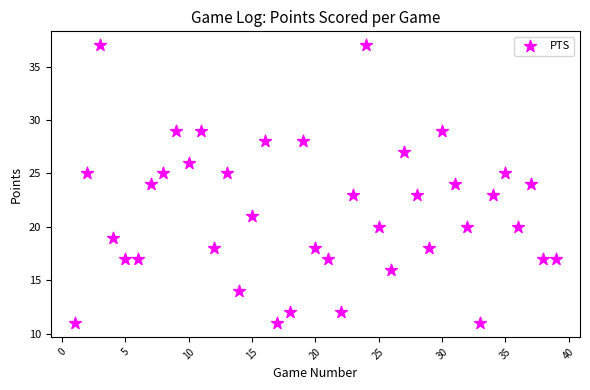

What is the range of Y values (max minus min)?

26